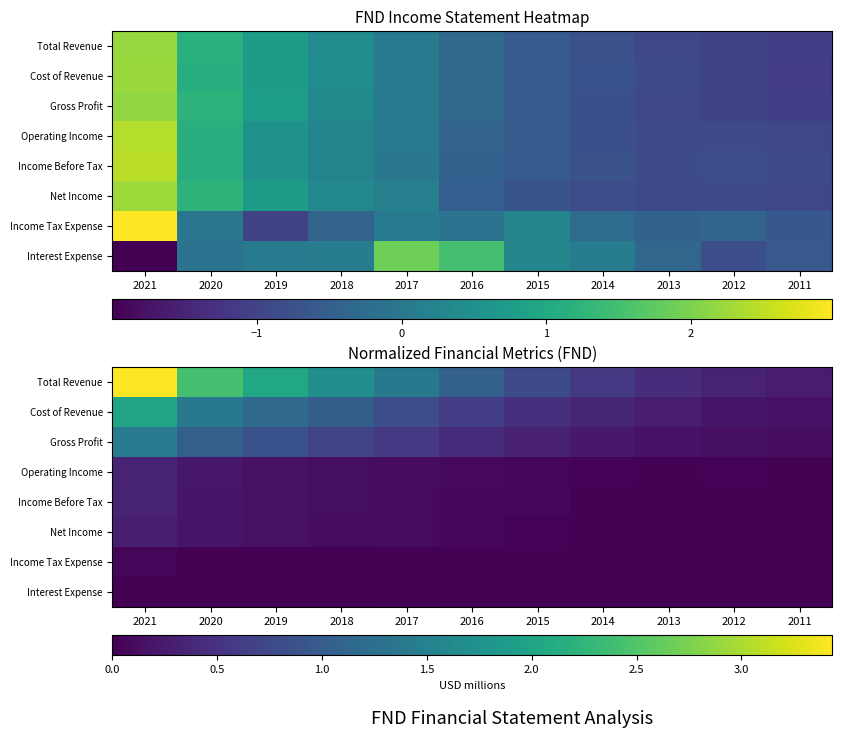

Rank the series at 2019 from lowest to highest value.

Income Tax Expense, Interest Expense, Income Before Tax, Net Income, Operating Income, Gross Profit, Cost of Revenue, Total Revenue